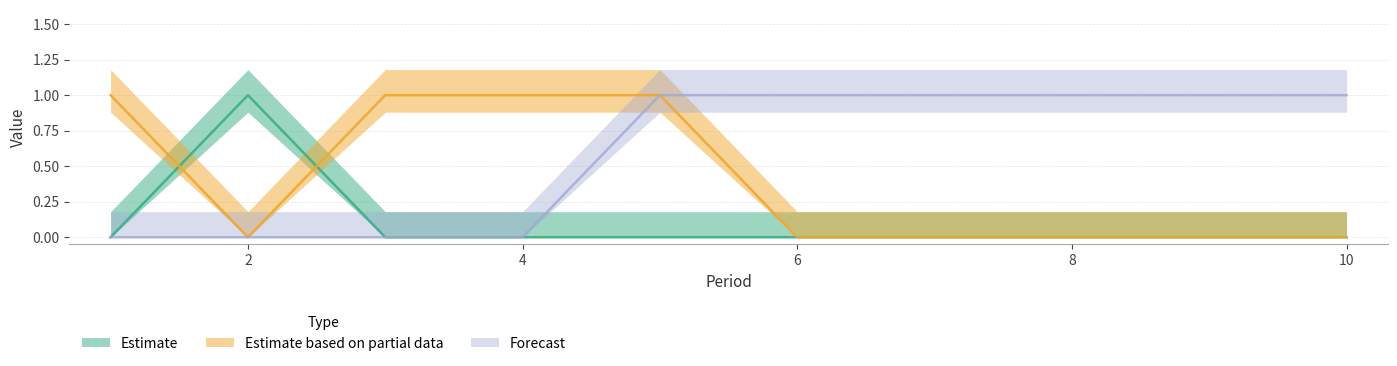

Reading left to right, what are all the values shown in this chart?

0: 1=0	2=1	3=0	4=0	5=0	6=0	7=0	8=0	9=0	10=0
1: 1=1	2=0	3=1	4=1	5=1	6=0	7=0	8=0	9=0	10=0
2: 1=0	2=0	3=0	4=0	5=1	6=1	7=1	8=1	9=1	10=1